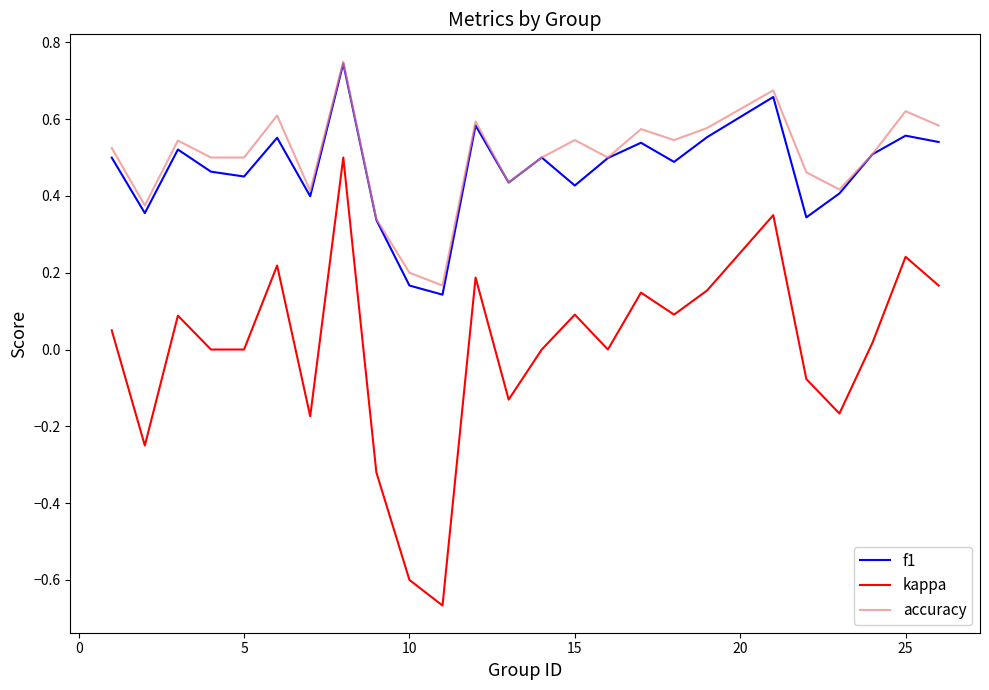

True or false: kappa and accuracy intersect in this chart.

False